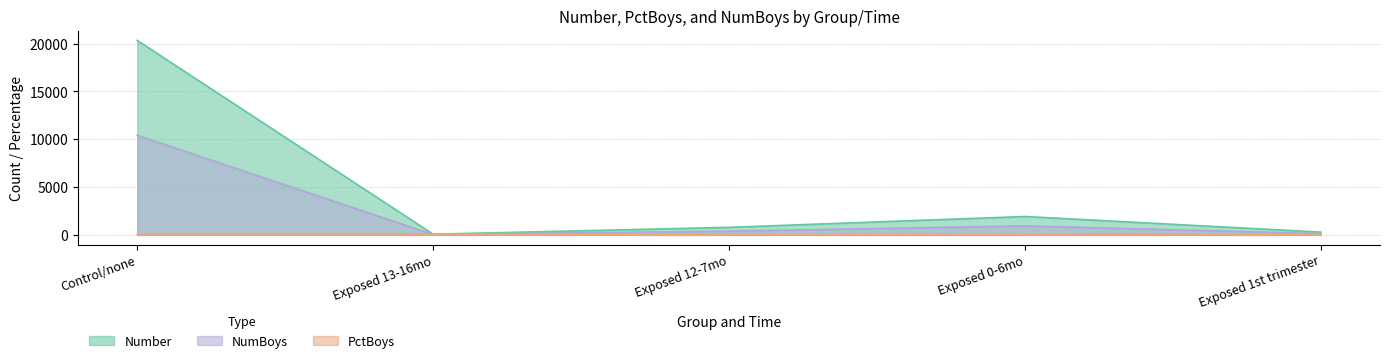

Which has a higher value, Control/none or Exposed 0-6mo?

Control/none